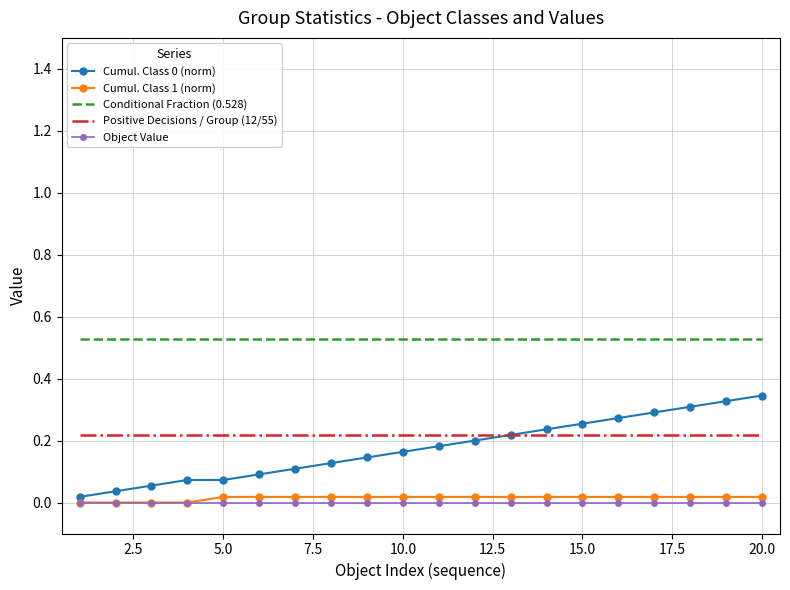

Which series has the largest total across all categories?

Conditional Fraction (0.528)